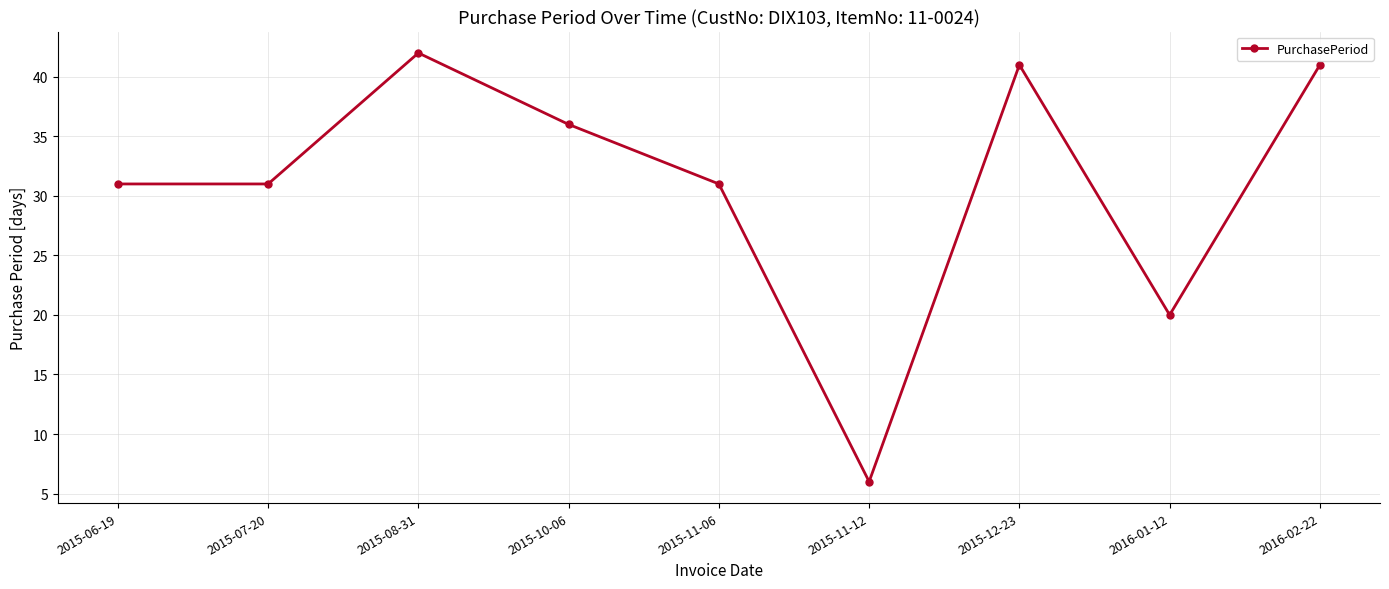

Reading left to right, what are all the values shown in this chart?

2015-06-19=31	2015-07-20=31	2015-08-31=42	2015-10-06=36	2015-11-06=31	2015-11-12=6	2015-12-23=41	2016-01-12=20	2016-02-22=41